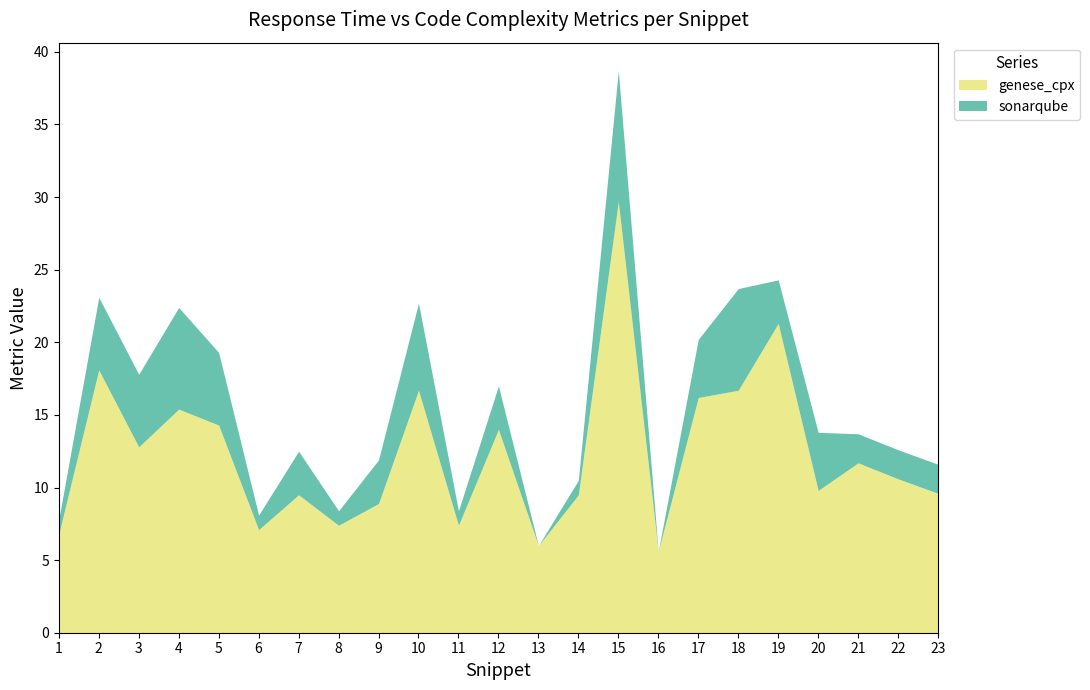

What is the difference between the sonarqube values at 20 and 6?

3.0